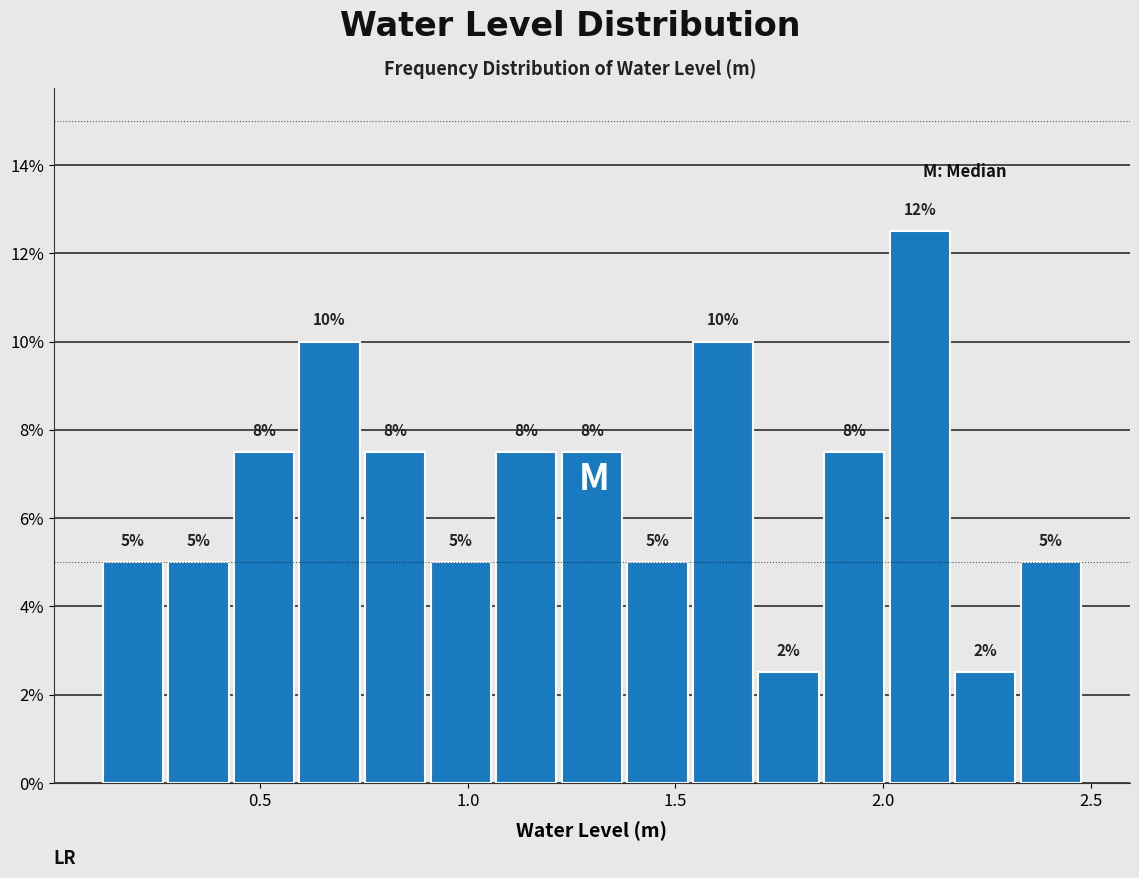

Read against the x-axis, roughly where is the centre of the tallest bar?

2.10